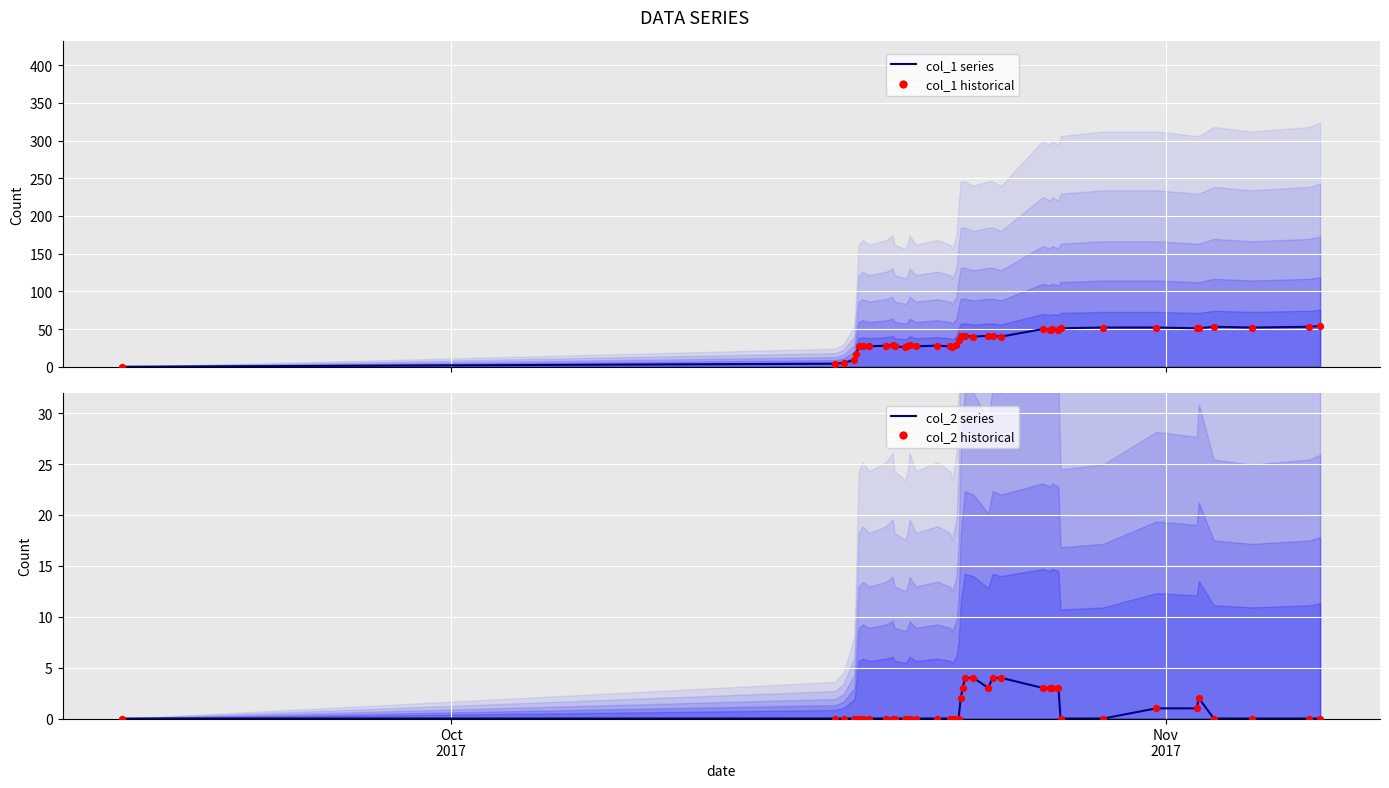

Which series has the largest Y range (max minus min)?

col_1 series